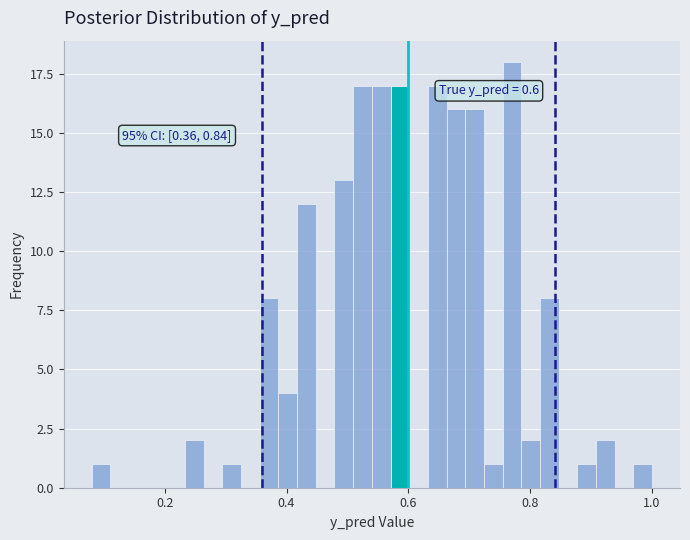

Read against the x-axis, roughly where is the centre of the tallest bar?

0.78